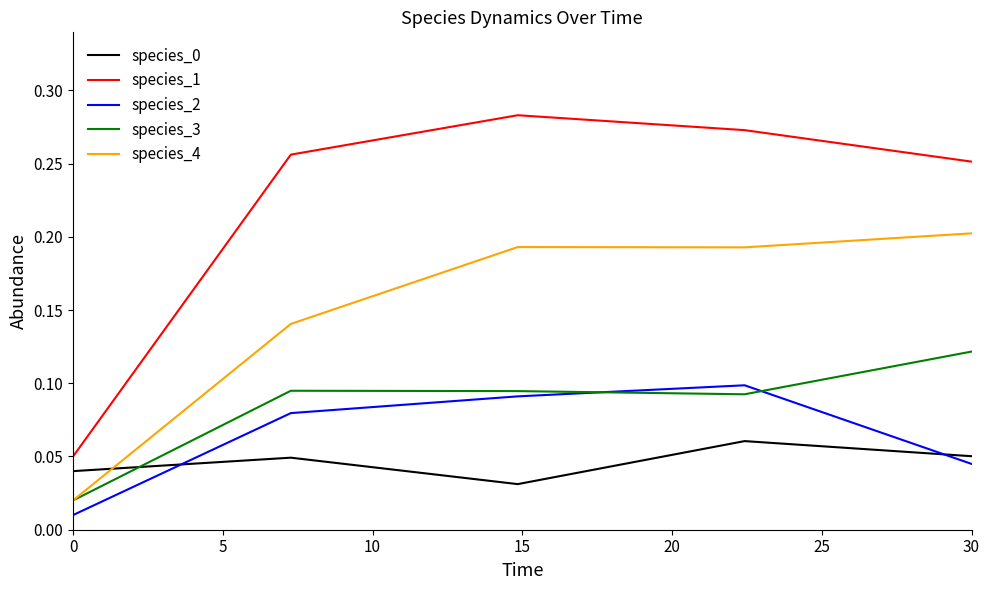

Which series has the largest total across all categories?

species_1